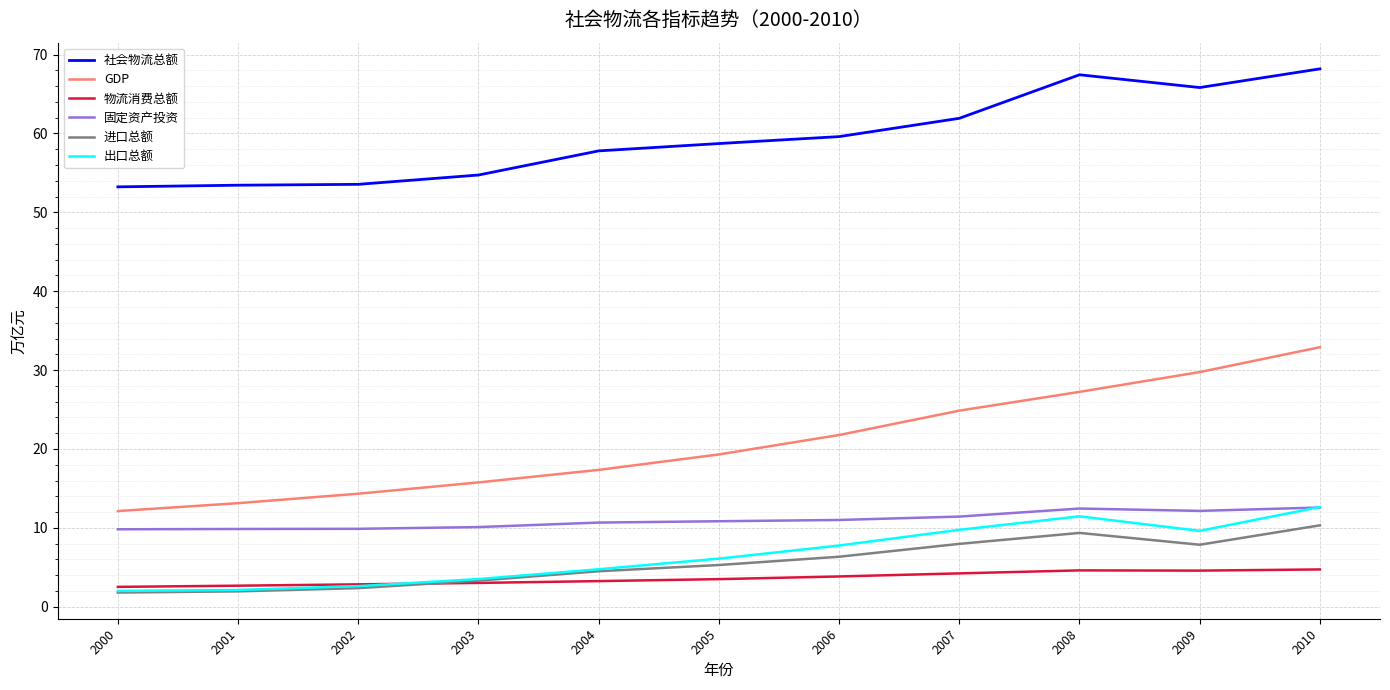

Is this an area chart (filled region under the line)?

No